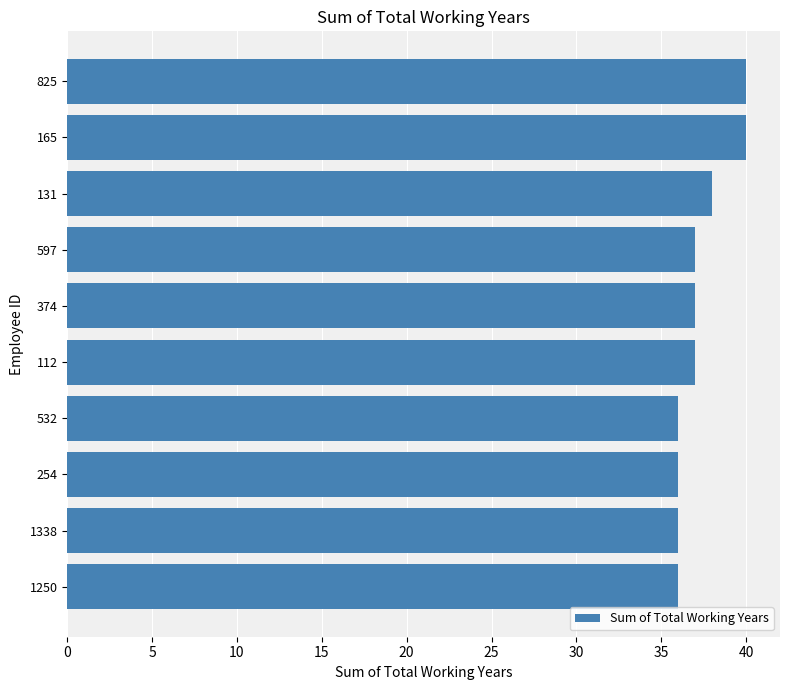

Is it true that the value at 112 is 37?

True